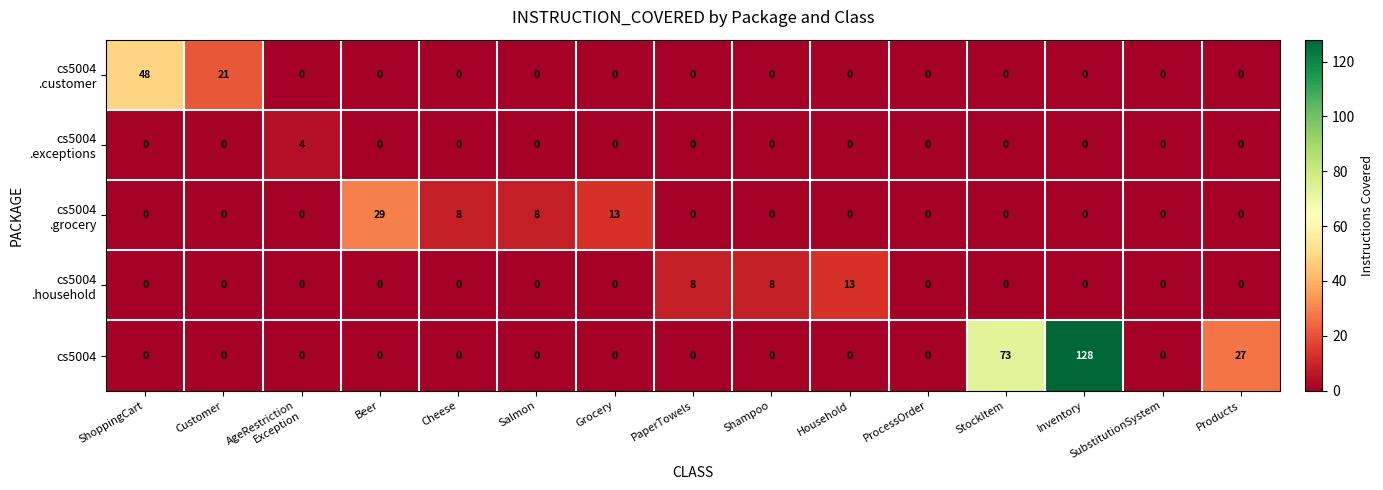

At which category does the chart reach its peak across all series?

Inventory